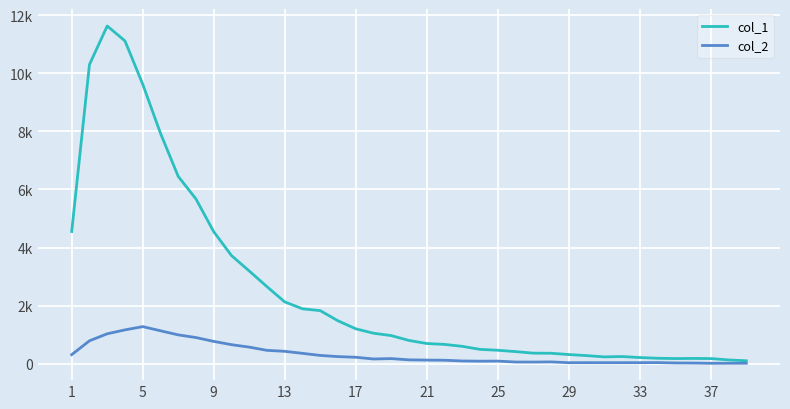

Does the chart have visible grid lines?

Yes